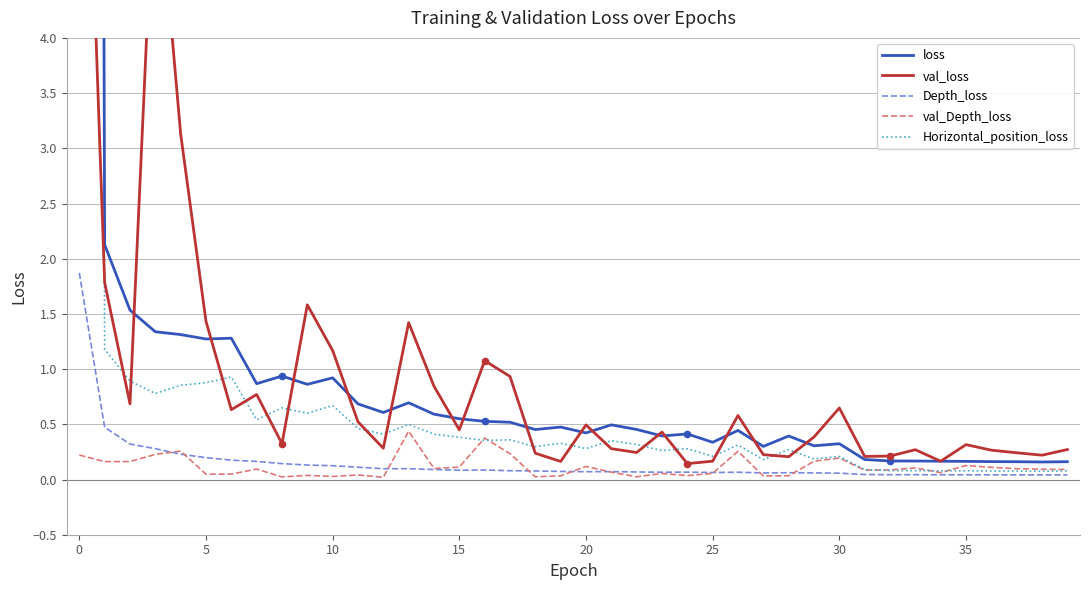

At how many categories does at least one series exceed 50?

1